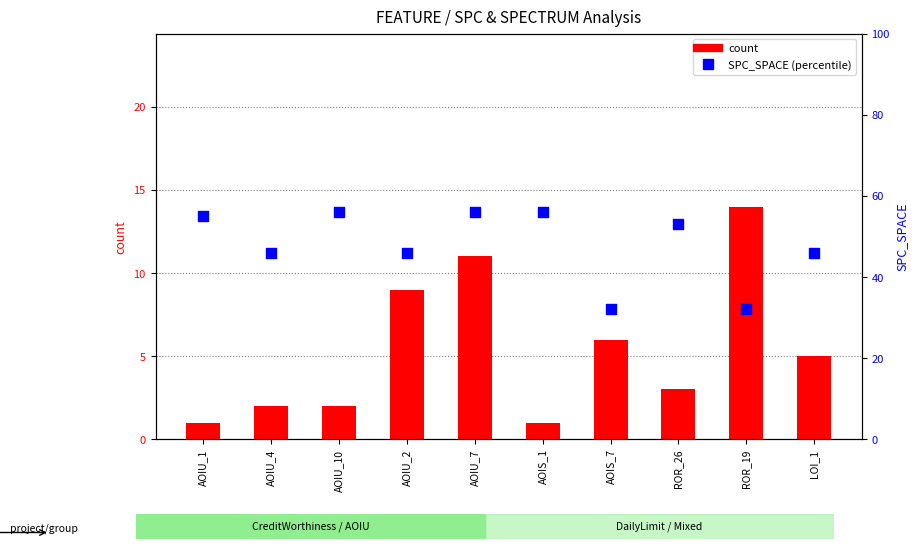

At which category is the sum across all series the highest?

AOIU_7